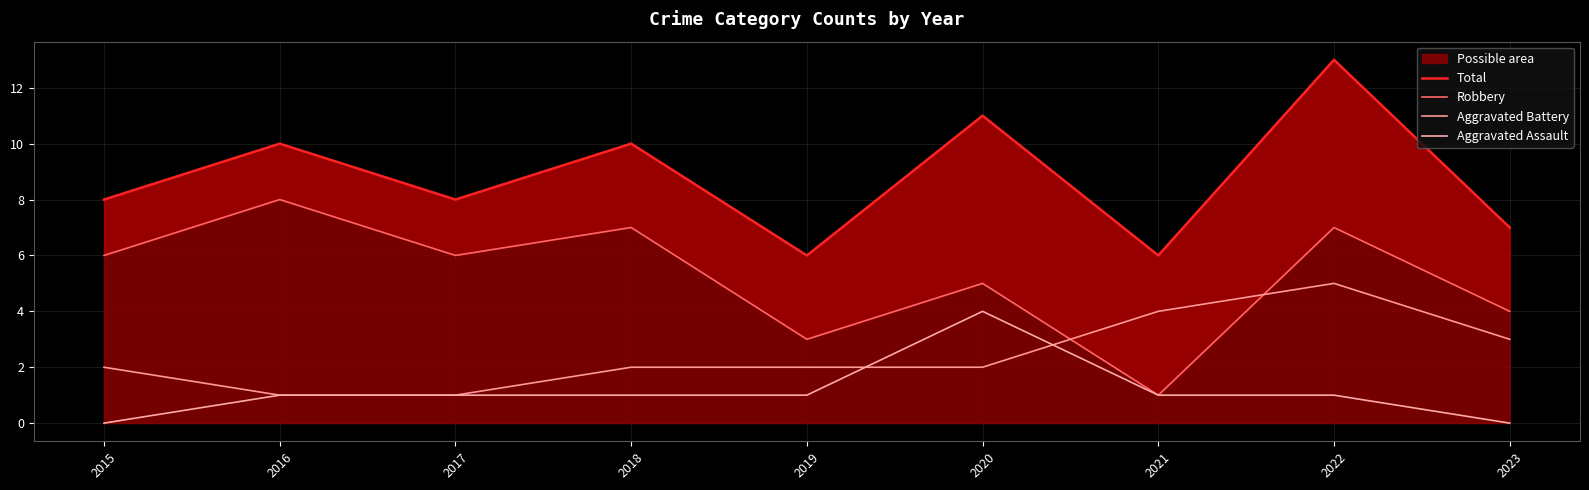

Is it true that Robbery equals 3 at 2015?

False